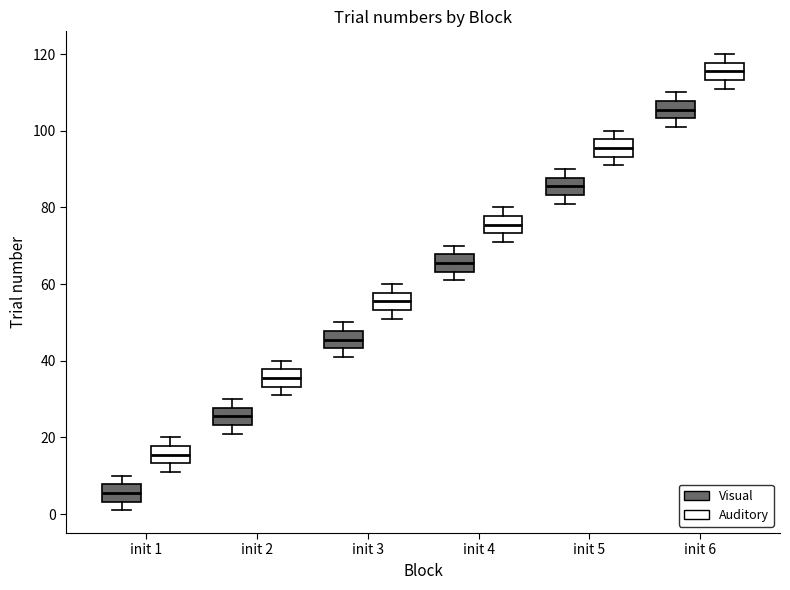

Reading left to right, transcribe this box plot: for each box, give where its median line is, the range the box spans, and where its two whiskers end, as read against the y-axis. The values are not printed on the chart, so give them approximately, as read against the axis.

init 1 (Visual): median 6, box 4 to 8, whiskers 2 to 10
init 1 (Auditory): median 16, box 14 to 18, whiskers 12 to 20
init 2 (Visual): median 26, box 24 to 28, whiskers 22 to 30
init 2 (Auditory): median 36, box 34 to 38, whiskers 32 to 40
init 3 (Visual): median 46, box 44 to 48, whiskers 42 to 50
init 3 (Auditory): median 56, box 54 to 58, whiskers 52 to 60
init 4 (Visual): median 66, box 64 to 68, whiskers 62 to 70
init 4 (Auditory): median 76, box 74 to 78, whiskers 72 to 80
init 5 (Visual): median 86, box 84 to 88, whiskers 82 to 90
init 5 (Auditory): median 96, box 94 to 98, whiskers 92 to 100
init 6 (Visual): median 106, box 104 to 108, whiskers 102 to 110
init 6 (Auditory): median 116, box 114 to 118, whiskers 112 to 120